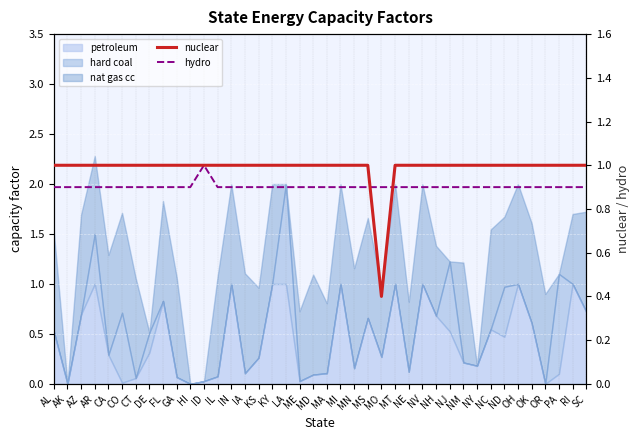

Where is the first local maximum for hydro?

ID